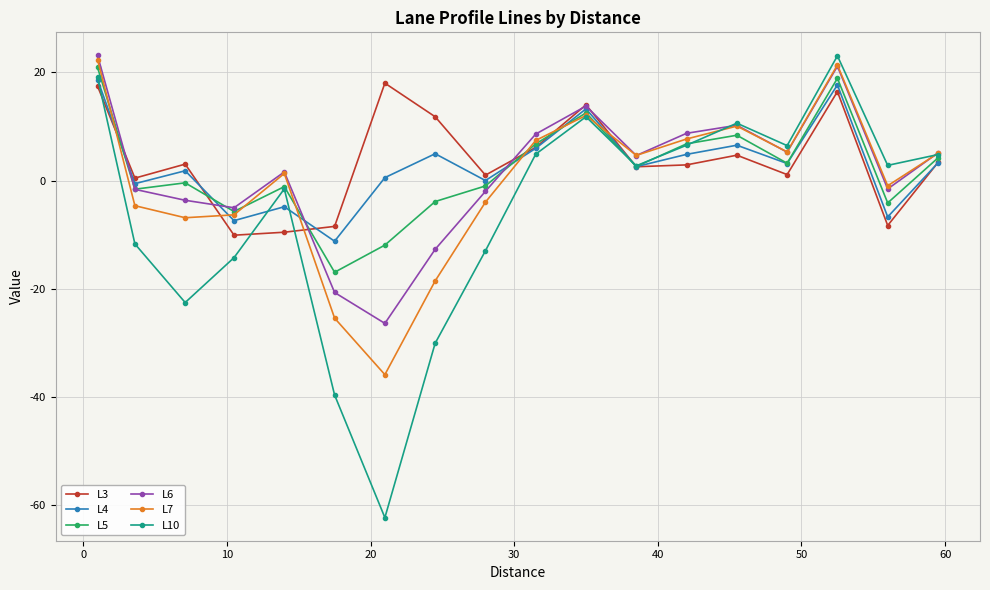

How many lines are shown in the chart?

6